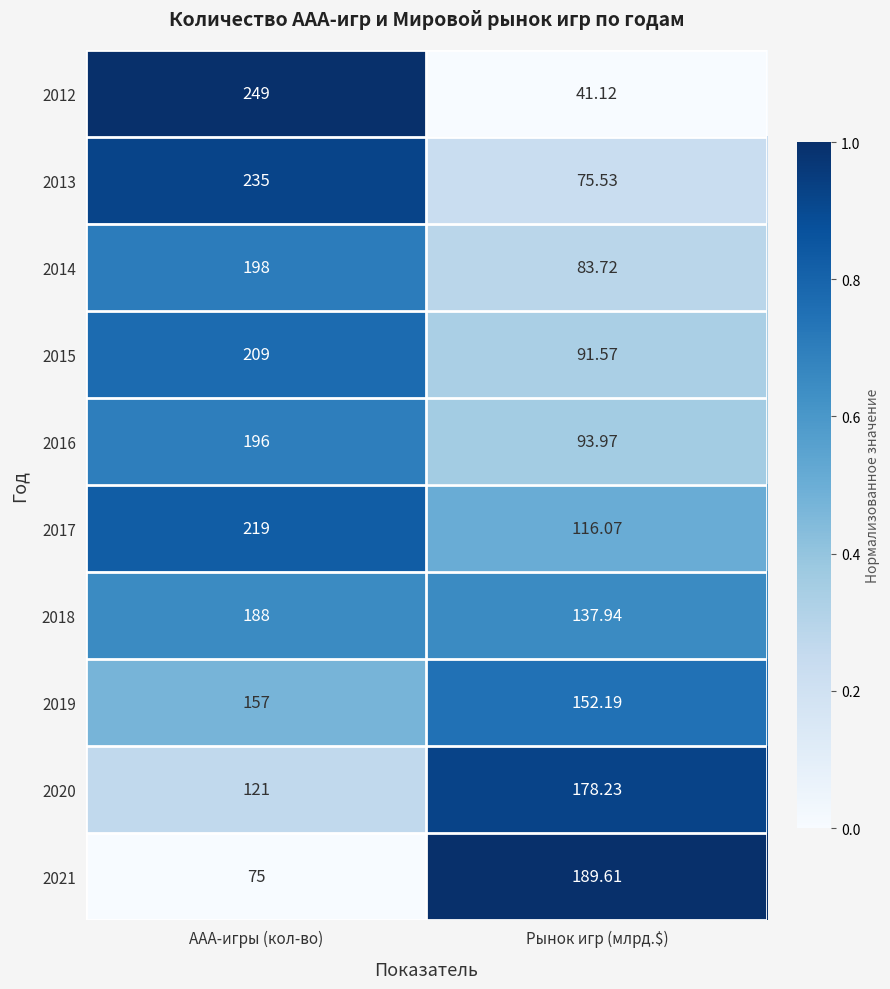

Where is 2016 nearest to the value 144?

Рынок игр (млрд.$)